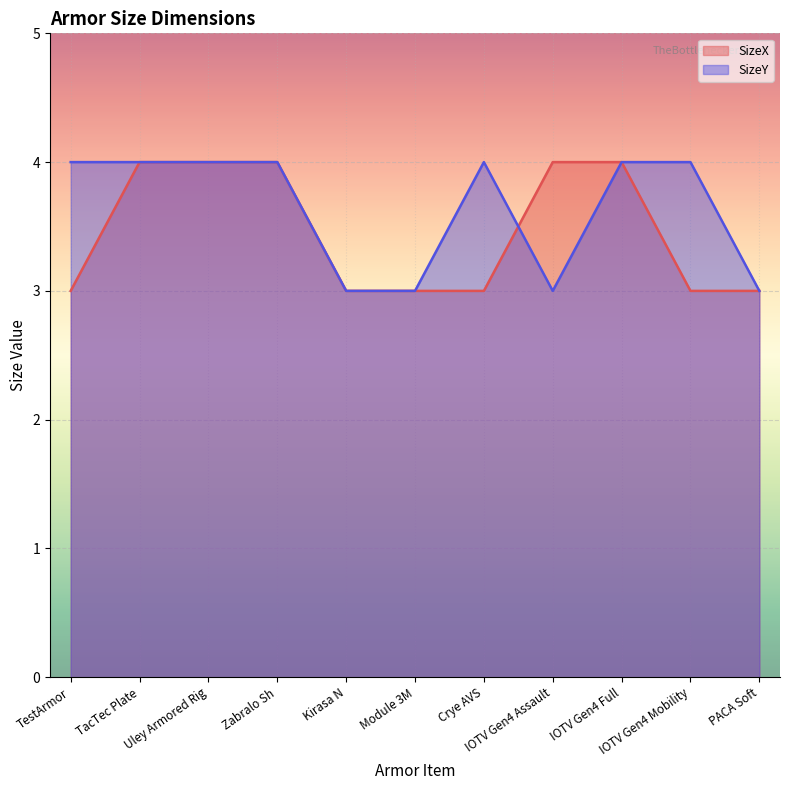

At which category is the sum across all series the highest?

TacTec Plate